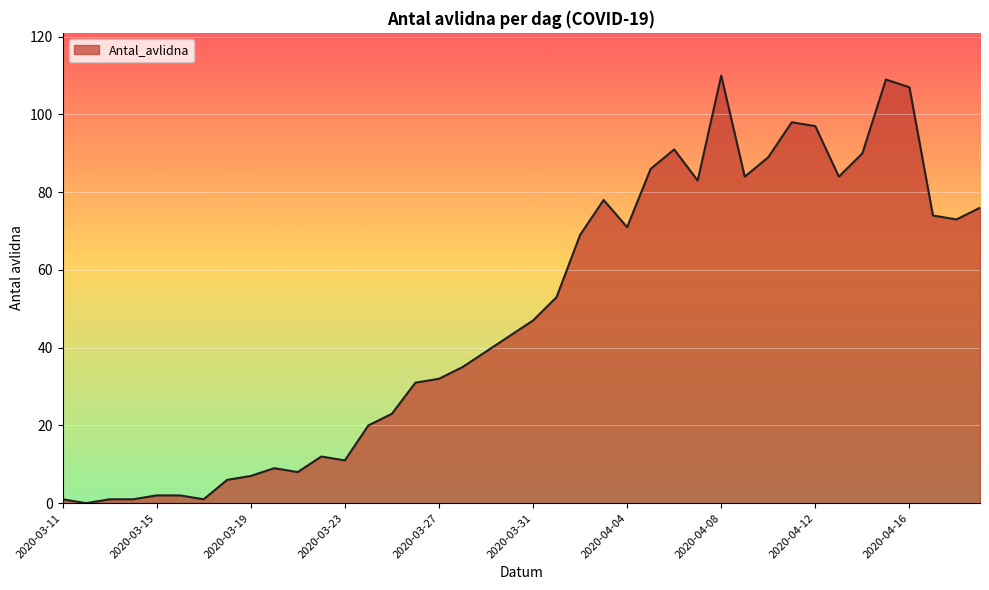

What is the maximum value shown in the chart?

110